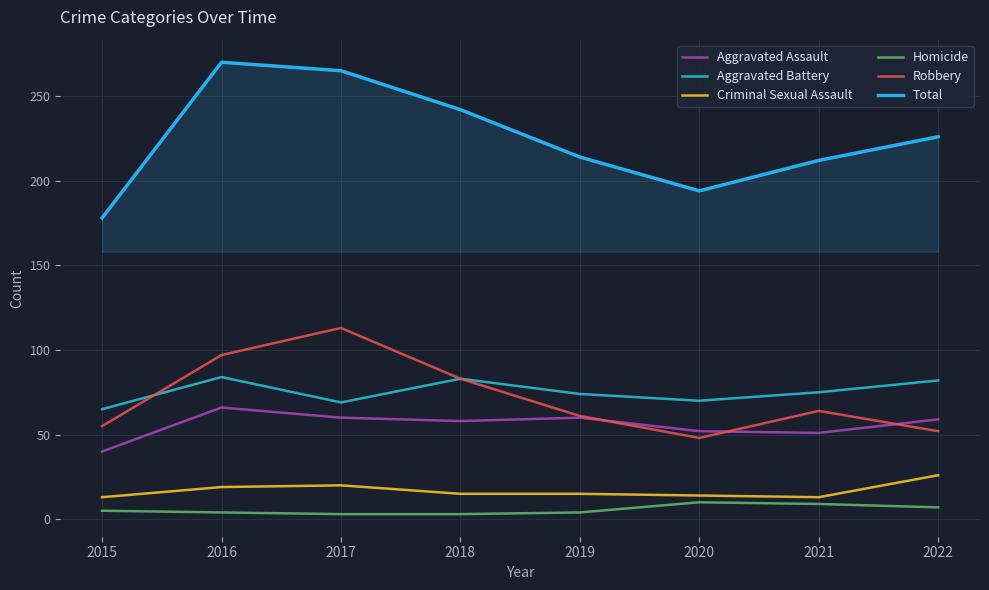

Which series changed the most between 2016 and 2019?

Total